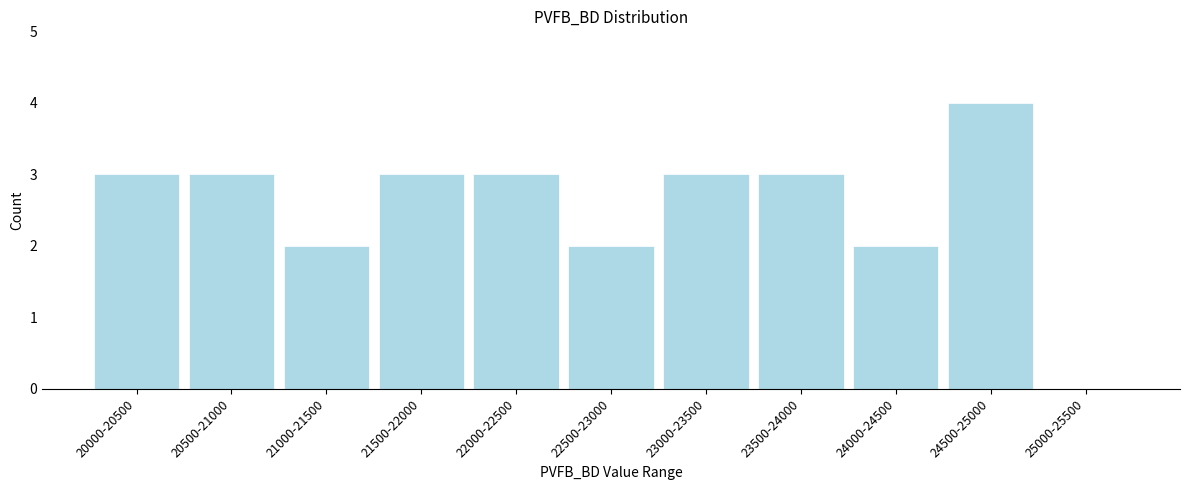

Reading left to right, list all the values displayed in this chart.

20000-20500=3	20500-21000=3	21000-21500=2	21500-22000=3	22000-22500=3	22500-23000=2	23000-23500=3	23500-24000=3	24000-24500=2	24500-25000=4	25000-25500=0